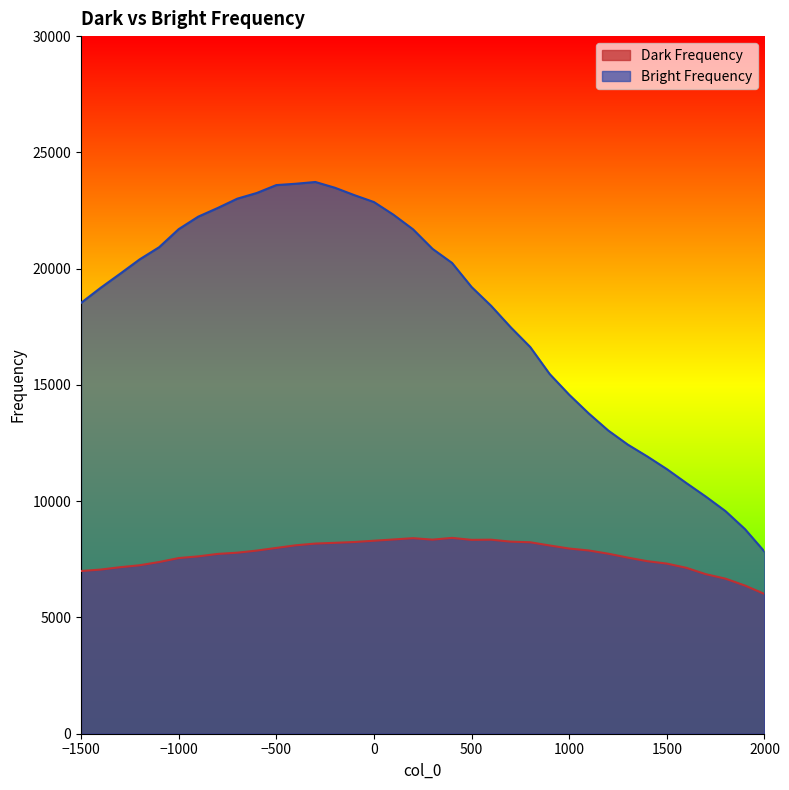

Does the chart display data point markers on the line(s)?

No